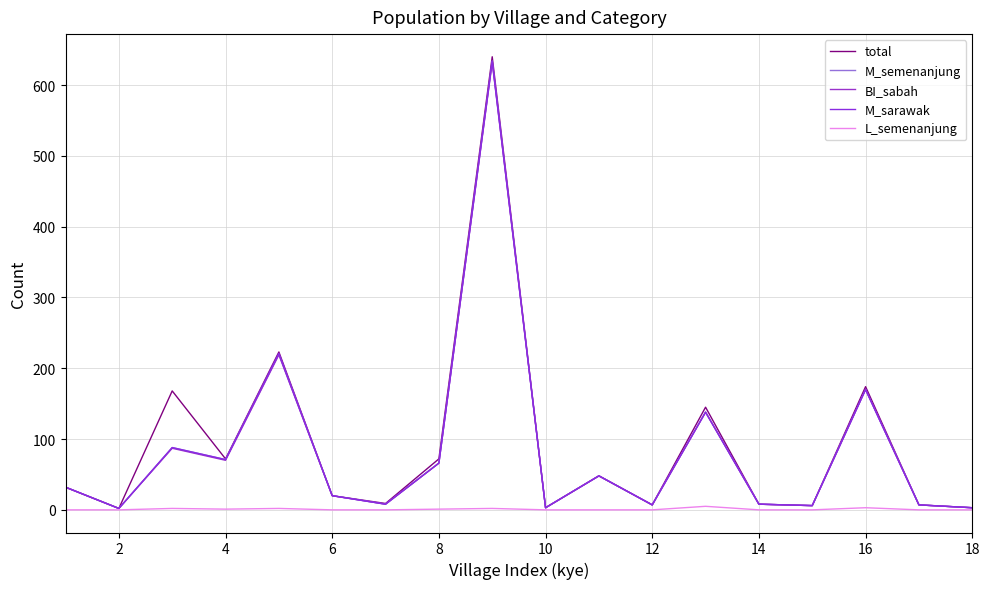

In M_sarawak, how many points are higher than both neighbors (excluding endpoints)?

6